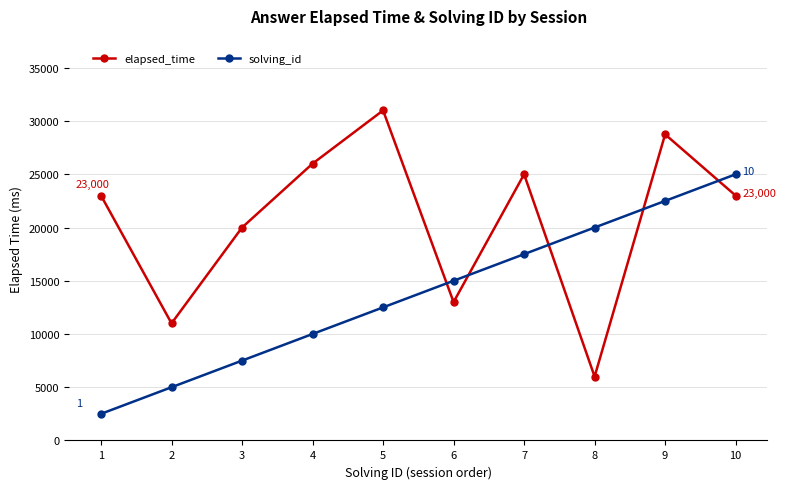

True or false: solving_id has more than 1 interior local peaks.

False